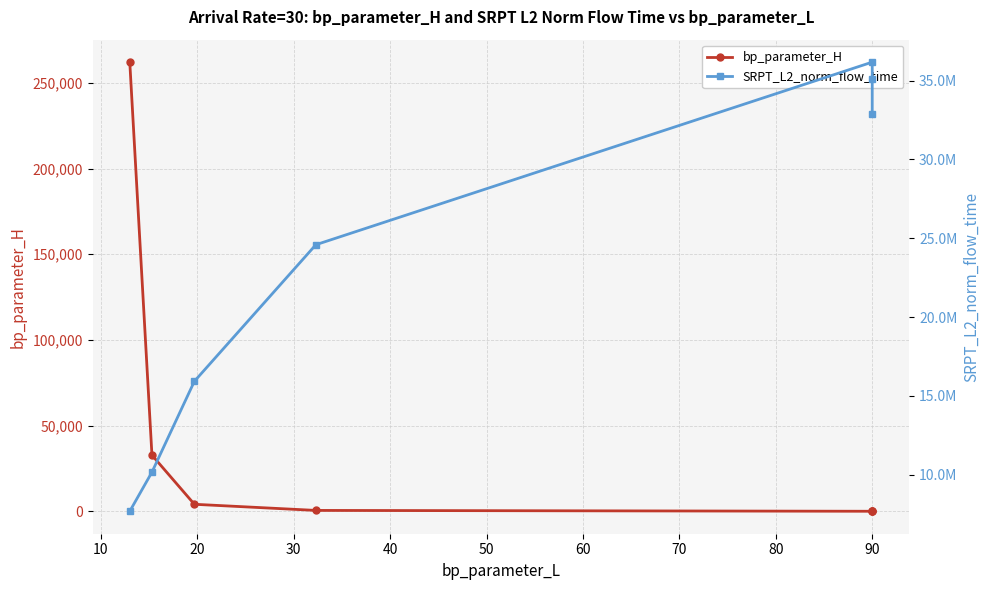

Rank the series by their average value, from lowest to highest.

bp_parameter_H, SRPT_L2_norm_flow_time